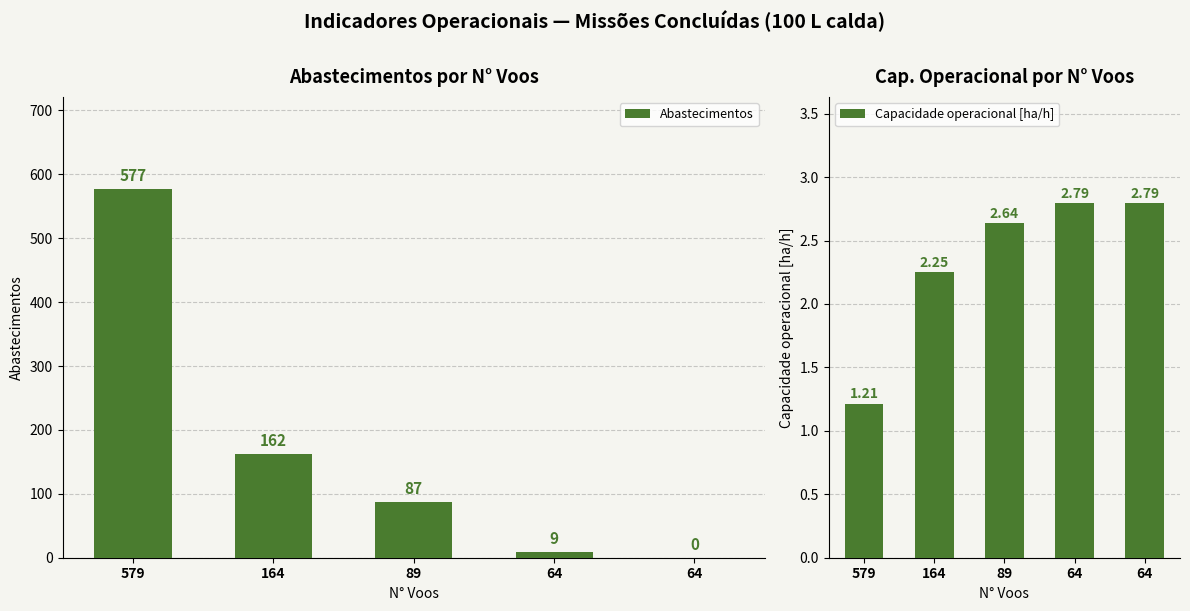

Which series has the largest range (max minus min)?

Abastecimentos